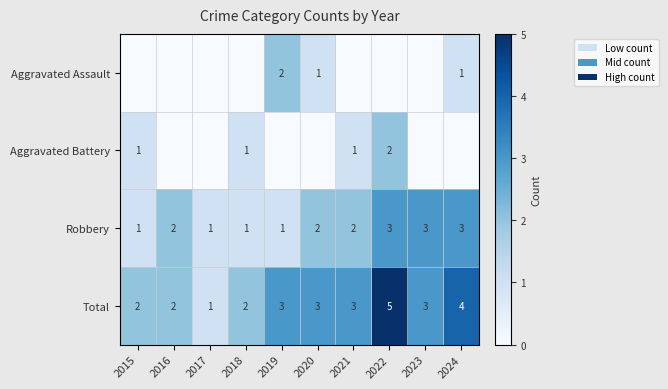

What is the greatest value displayed?

5